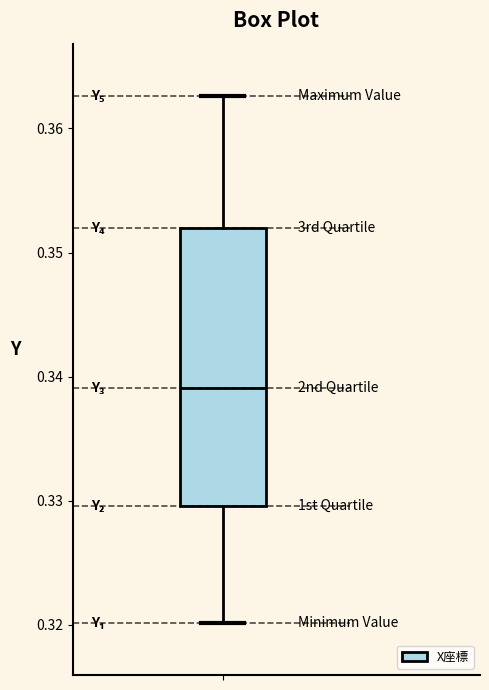

Read this box plot against the y-axis: the position of the median line, the range covered by the box, and the ends of both whiskers. The values are not printed on the chart, so give them approximately, as read against the axis.

median 0.339, box 0.330 to 0.352, whiskers 0.320 to 0.363